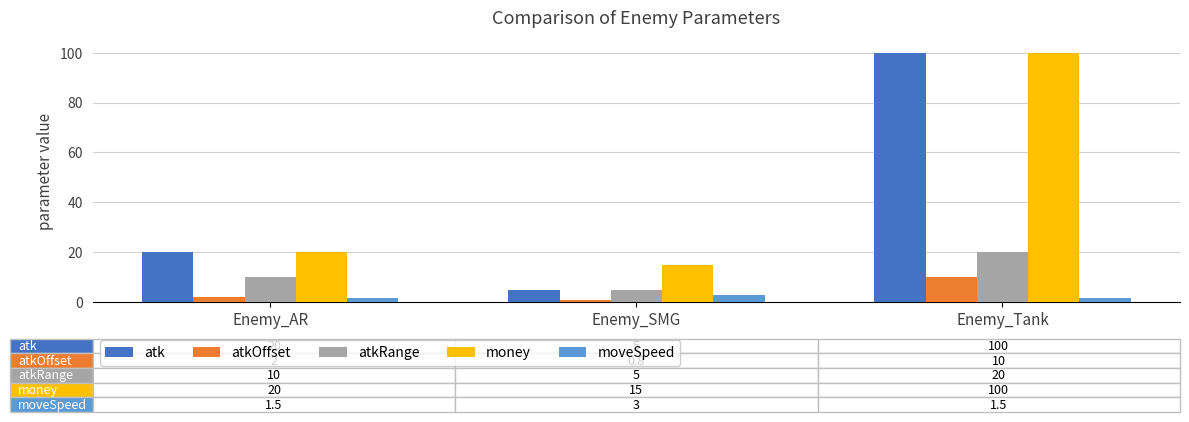

List the labels in order of money value, smallest first.

Enemy_SMG, Enemy_AR, Enemy_Tank